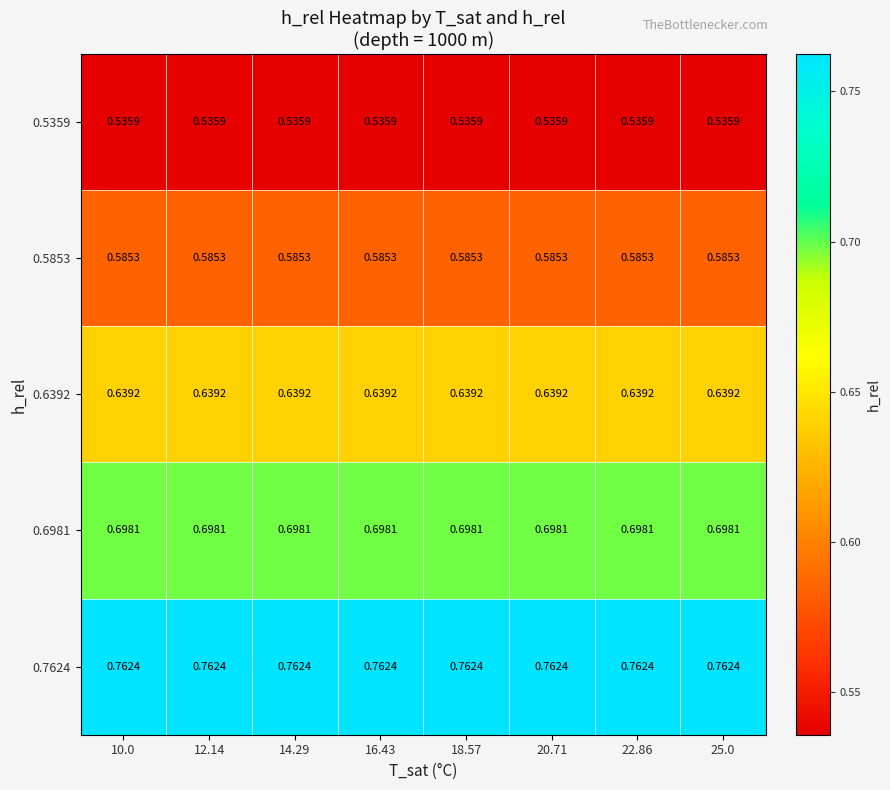

What is the difference between the highest and lowest values at 12.14?

0.2